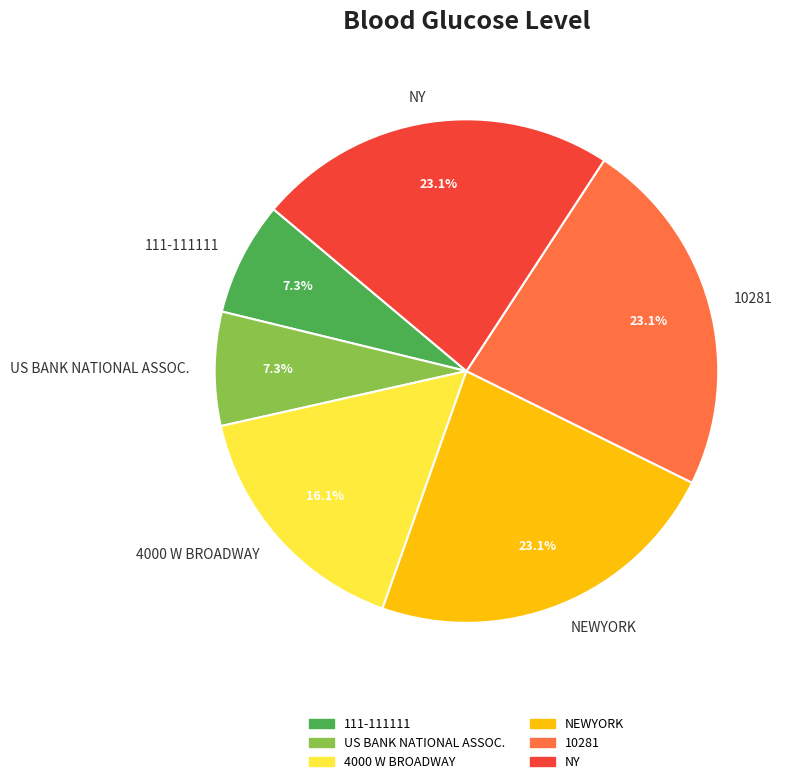

Which has a higher value, NEWYORK or 4000 W BROADWAY?

NEWYORK